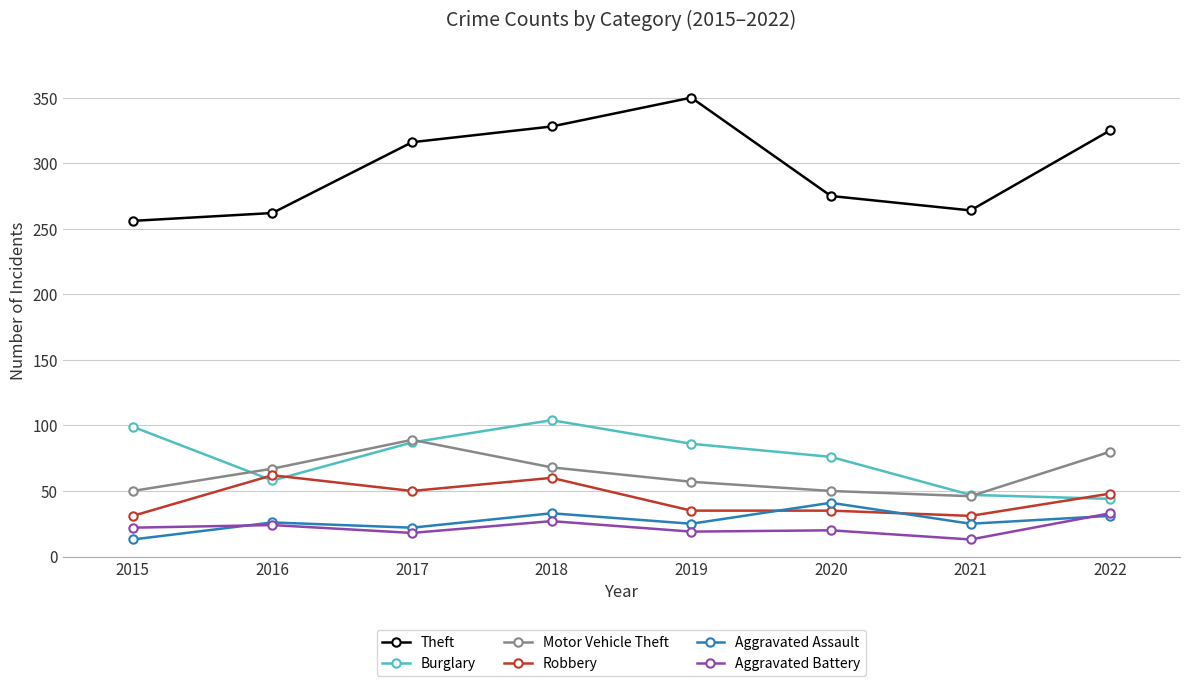

True or false: Motor Vehicle Theft and Aggravated Assault cross at least once.

False